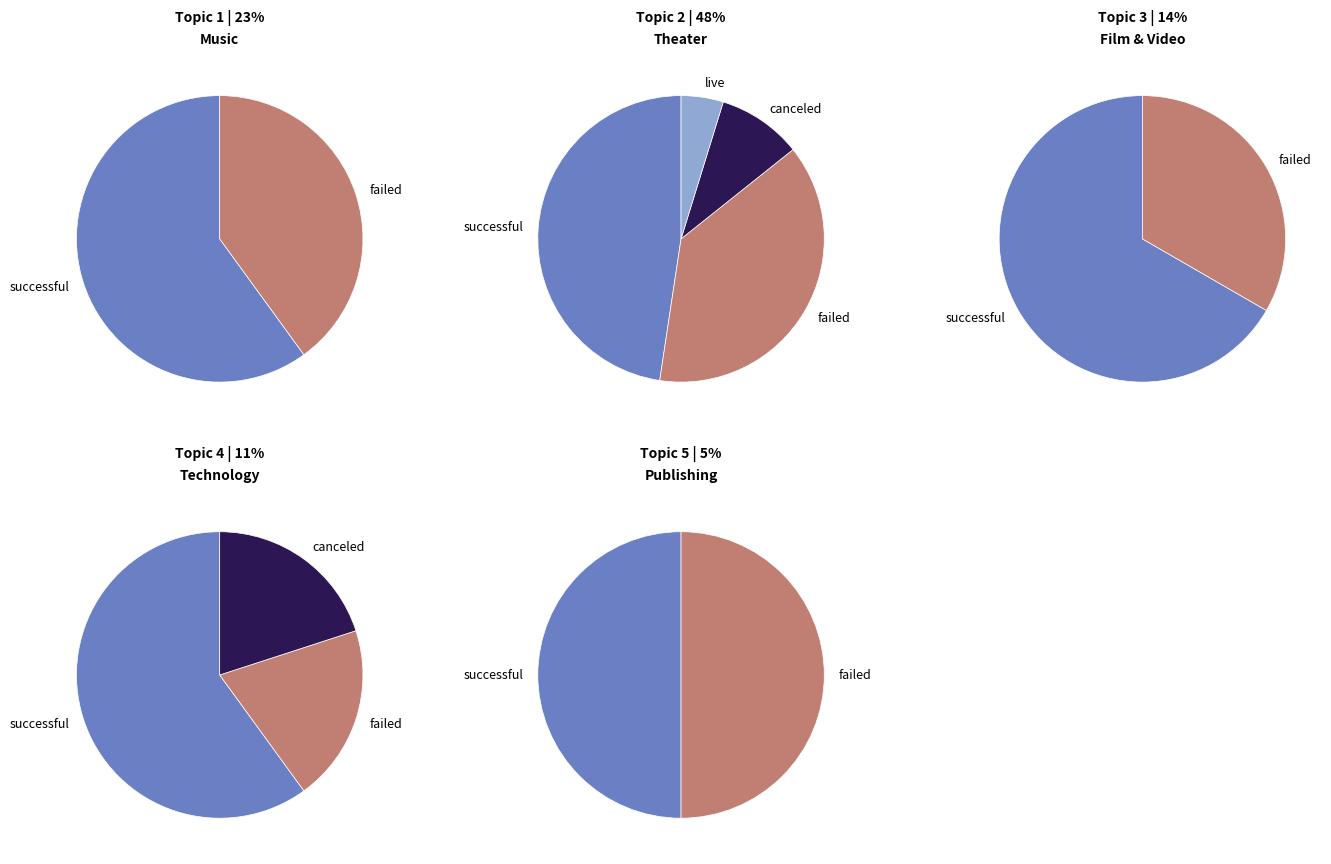

Is it true that failed is 38% of the pie?

True